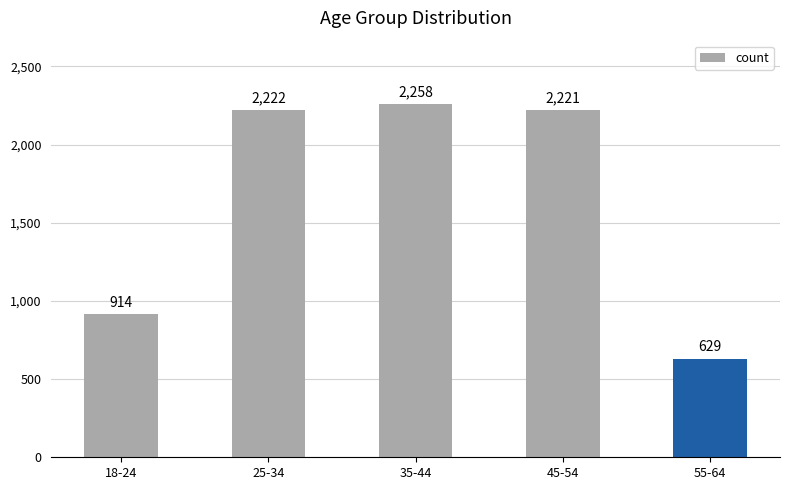

What is the label of the 4th bar from the left?

45-54